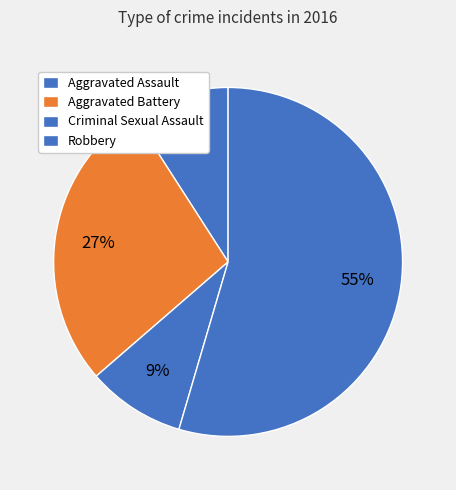

How many slices are in this pie chart?

4